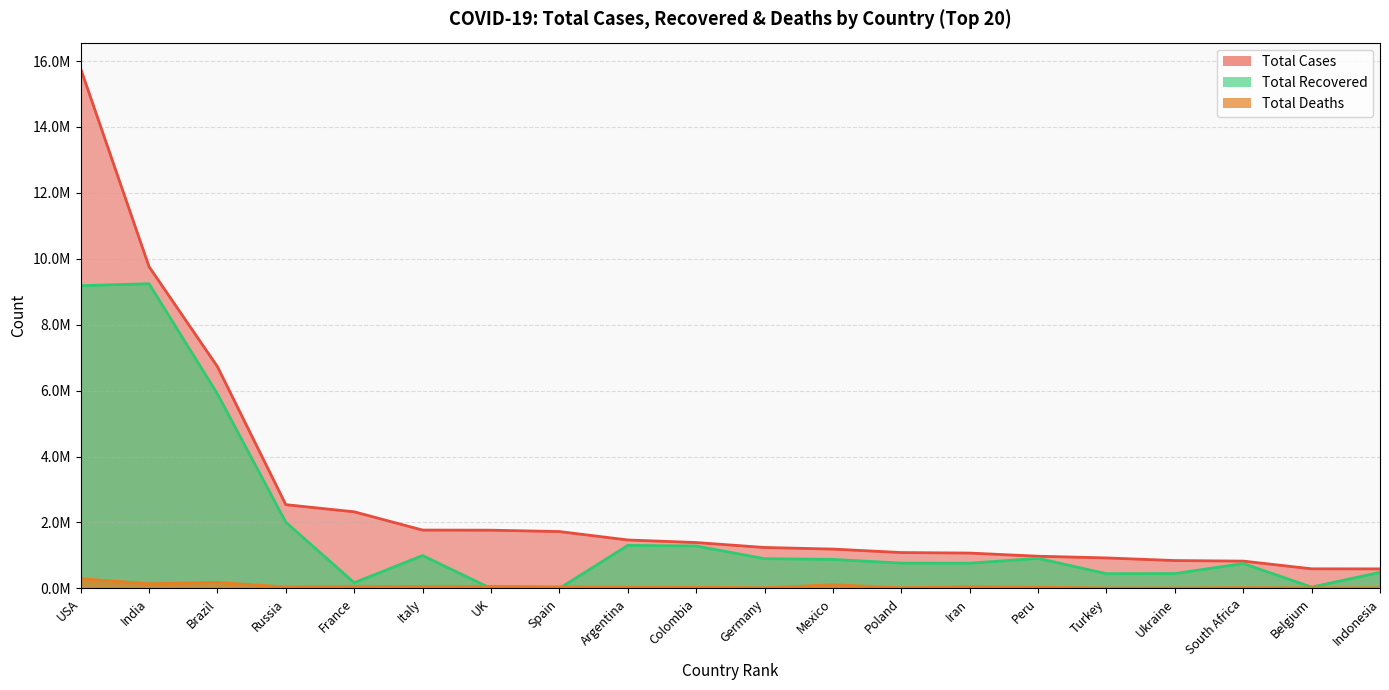

How many interior local peaks does the Total Deaths series have?

5